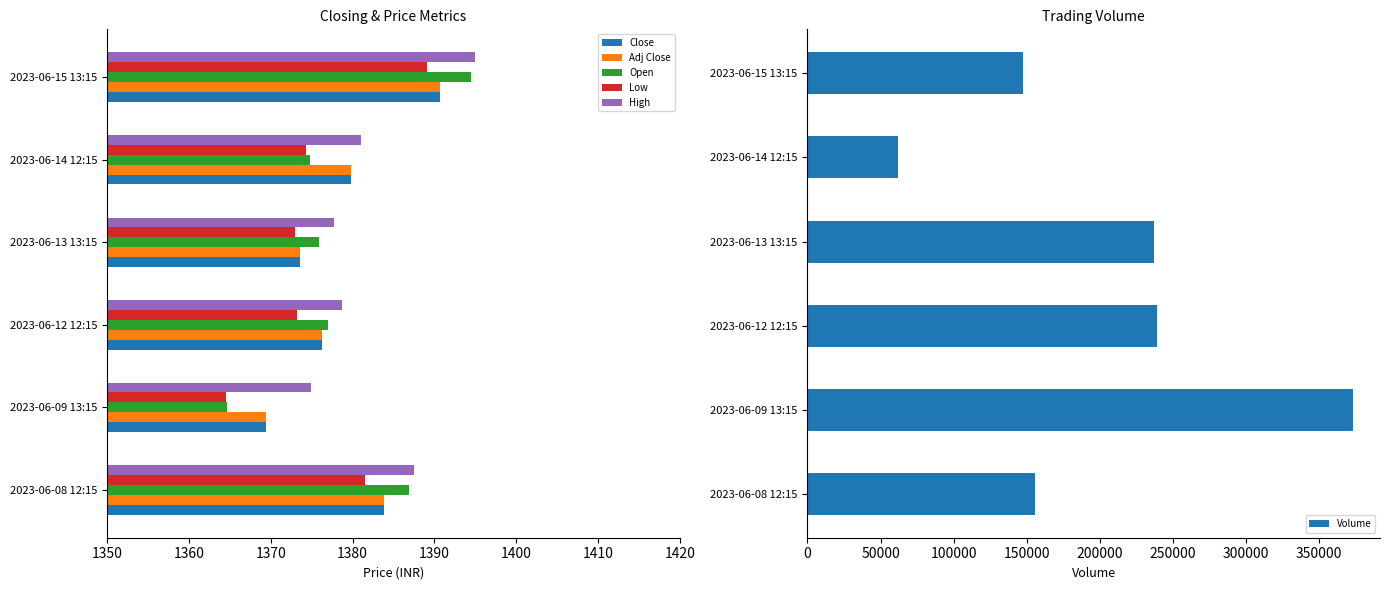

What is the lowest value of the Volume series?

61735